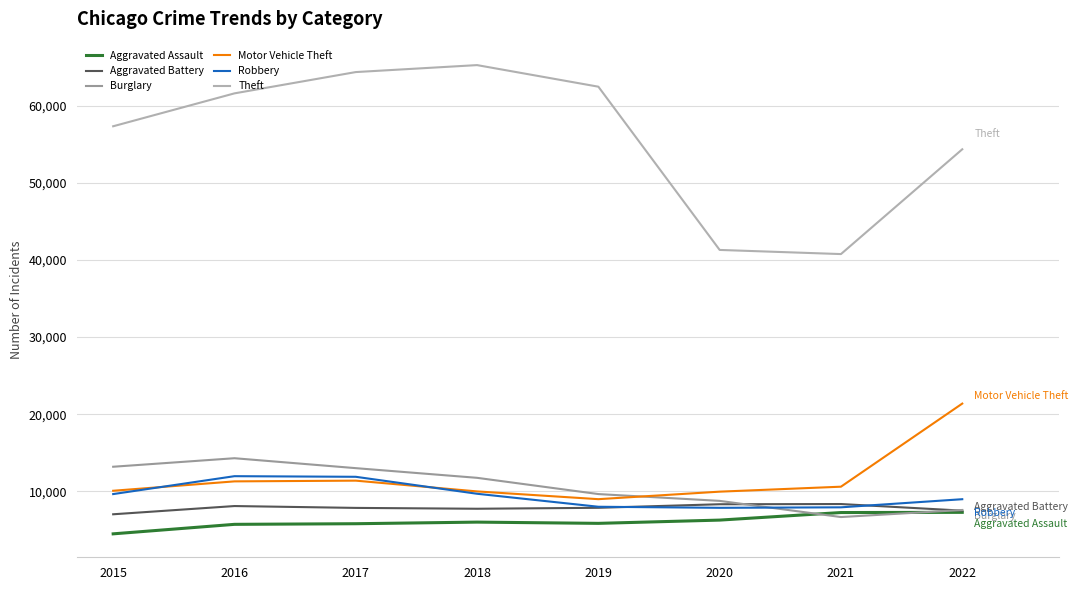

How many lines are shown in the chart?

6